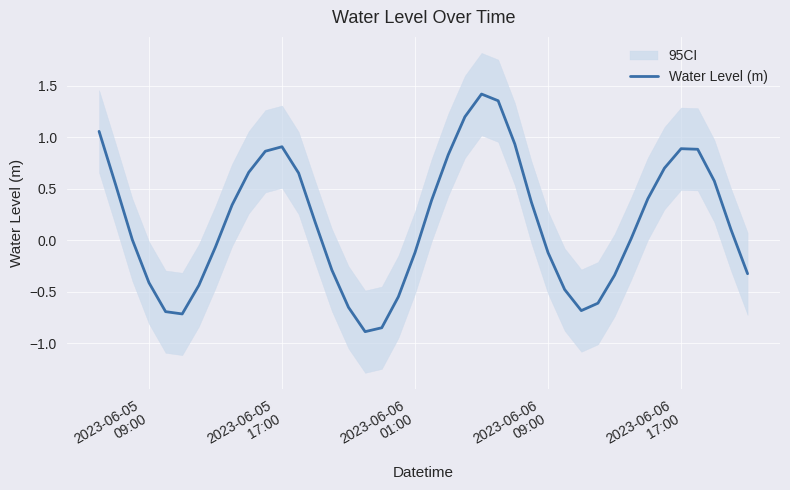

What is the difference between the maximum and minimum values?

2.3